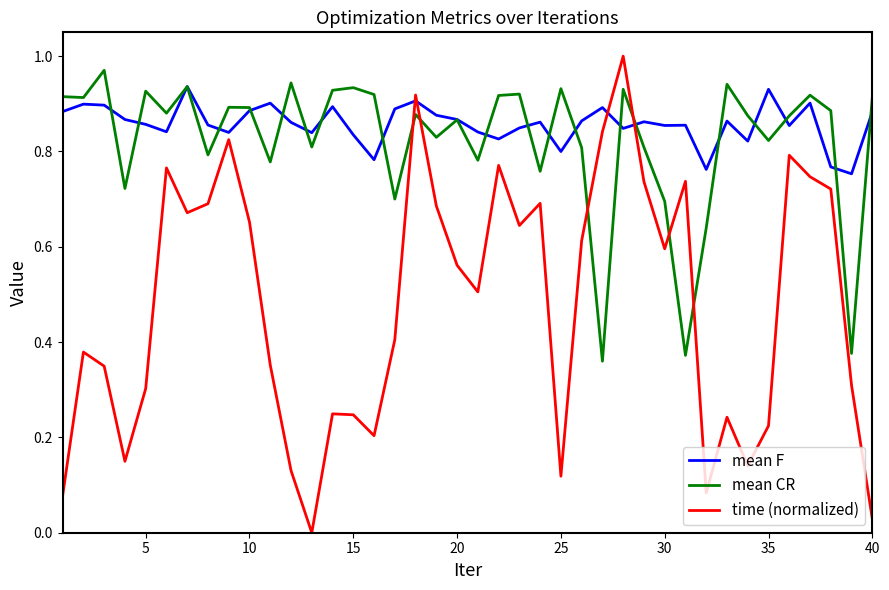

Which series has the widest spread of values?

time (normalized)